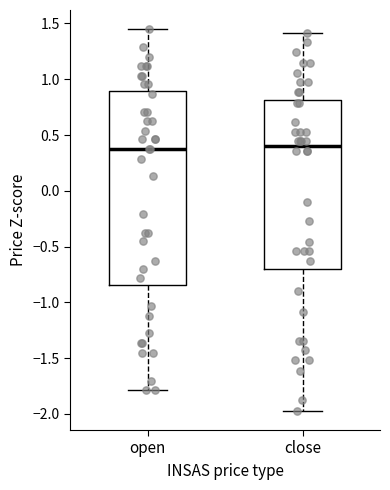

Reading left to right, read every box against the y-axis: the position of its median line, the range the box covers, and the ends of its whiskers. The values are not printed on the chart, so give them approximately, as read against the axis.

open: median 0.40, box -0.85 to 0.90, whiskers -1.80 to 1.45
close: median 0.40, box -0.70 to 0.80, whiskers -1.95 to 1.40